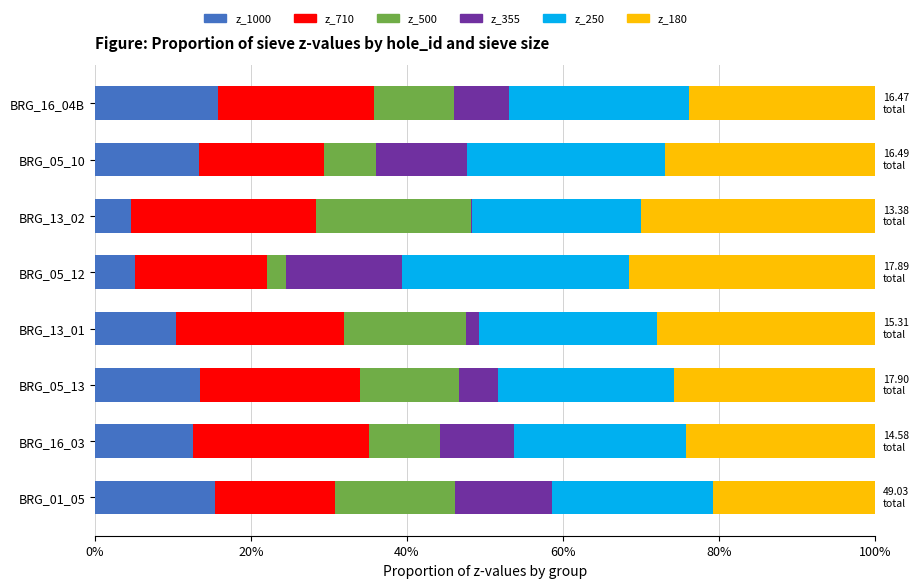

At how many categories does at least one series exceed 0?

8